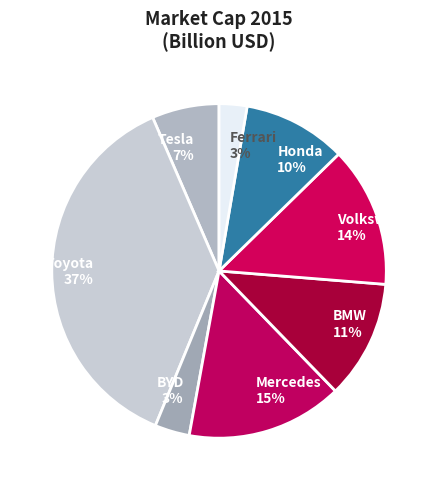

To the nearest percent, what portion does Mercedes represent?

15%